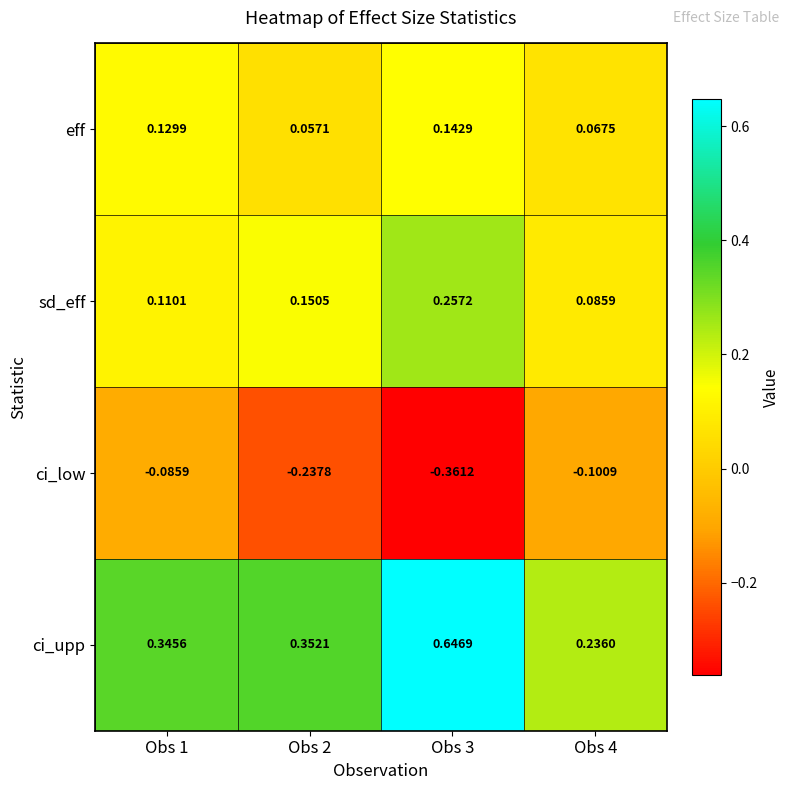

Between Obs 1 and Obs 3, which series saw the biggest shift?

ci_upp